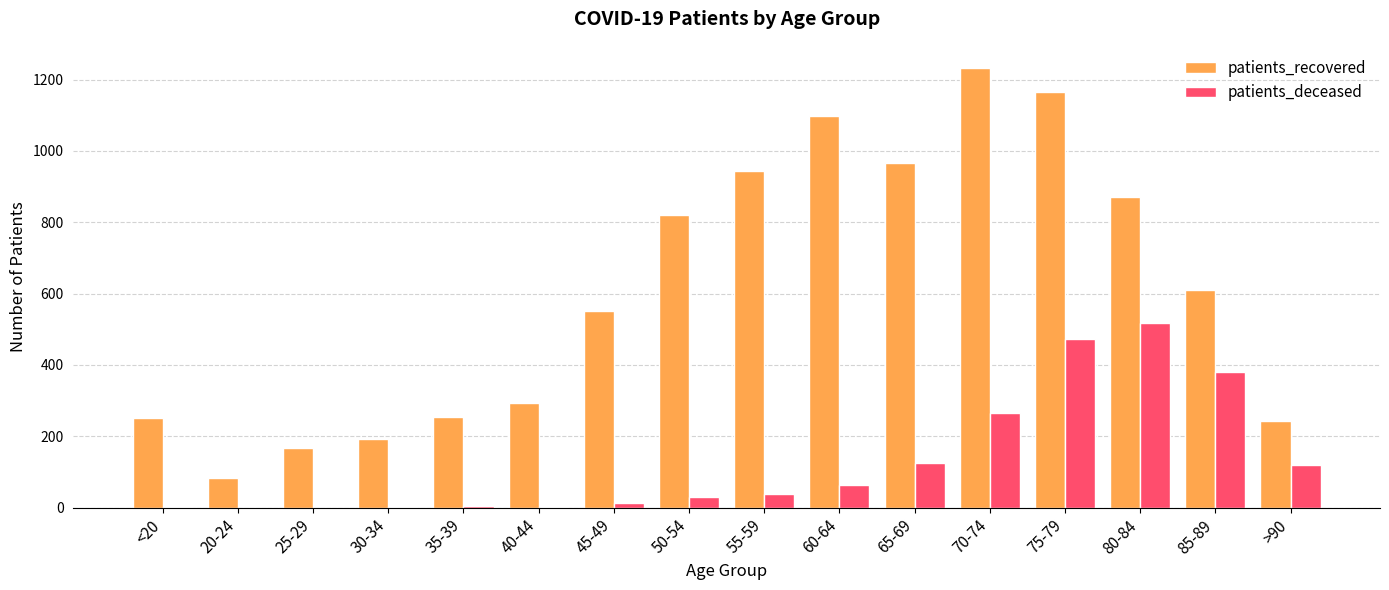

How many groups of bars are there?

16